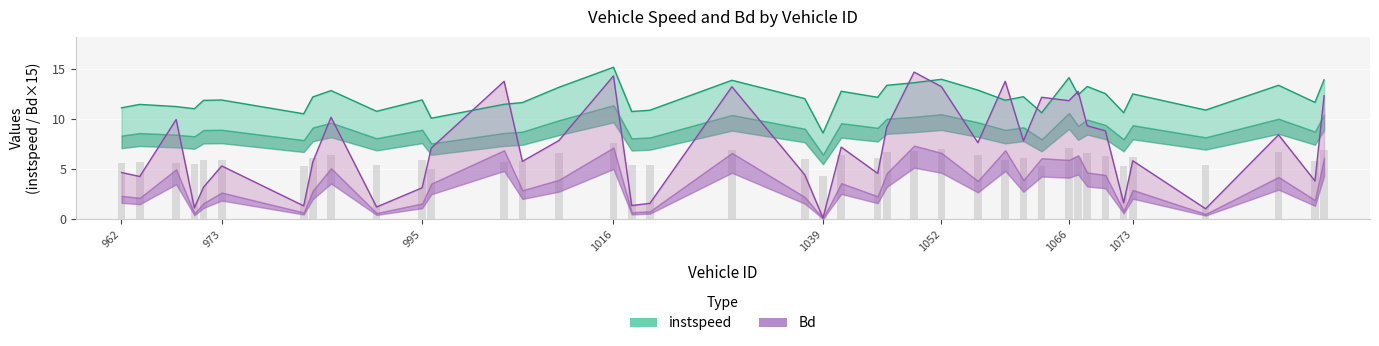

Is the value of Bd at 1063 greater than the value of instspeed at 964?

Yes